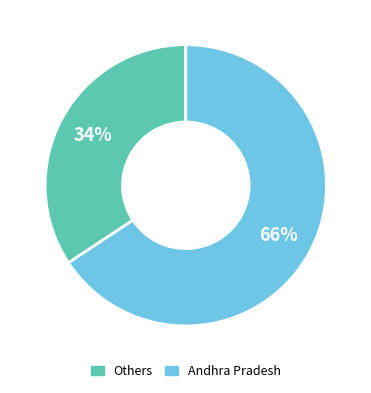

Does any single category account for the majority?

Yes